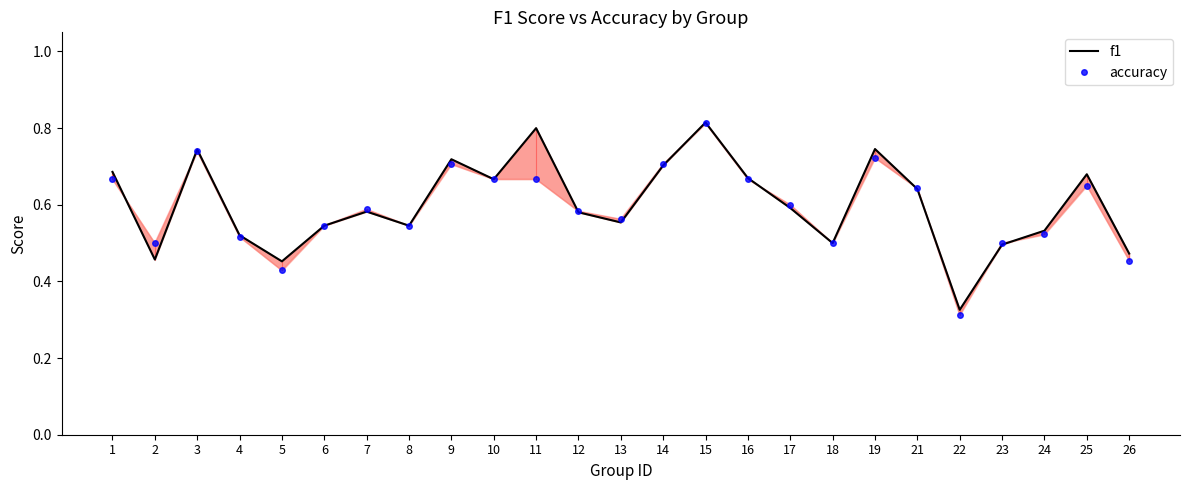

Which has a higher value, 10 or 24?

10